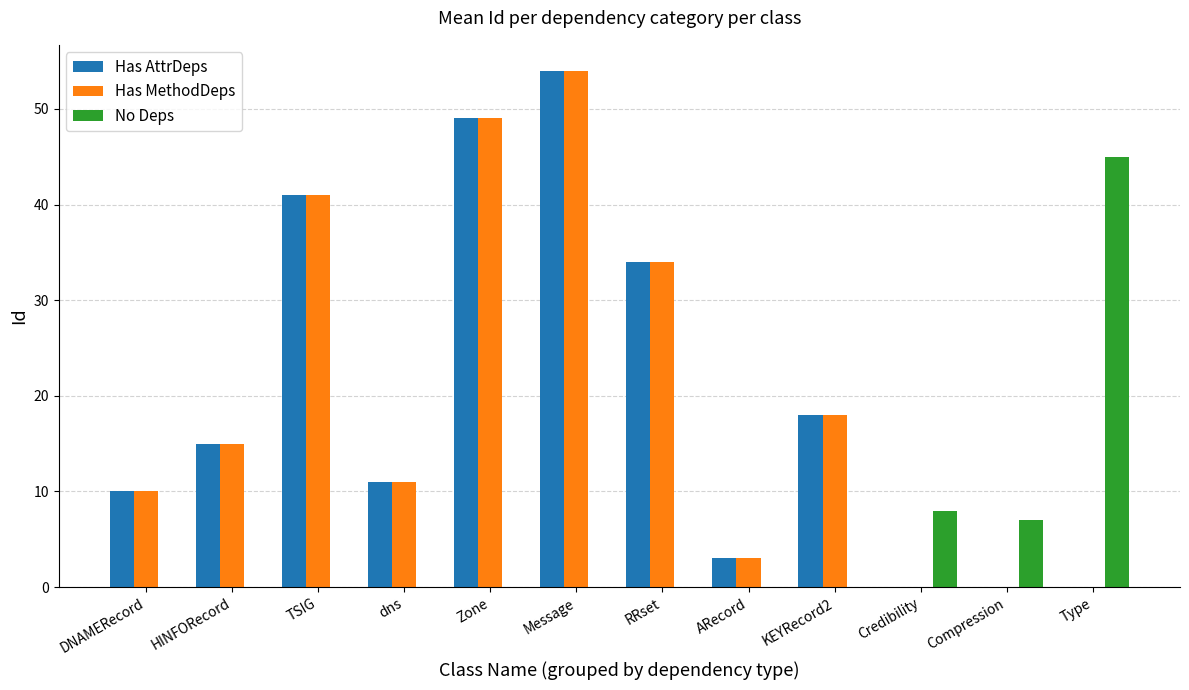

What is the greatest value displayed?

54